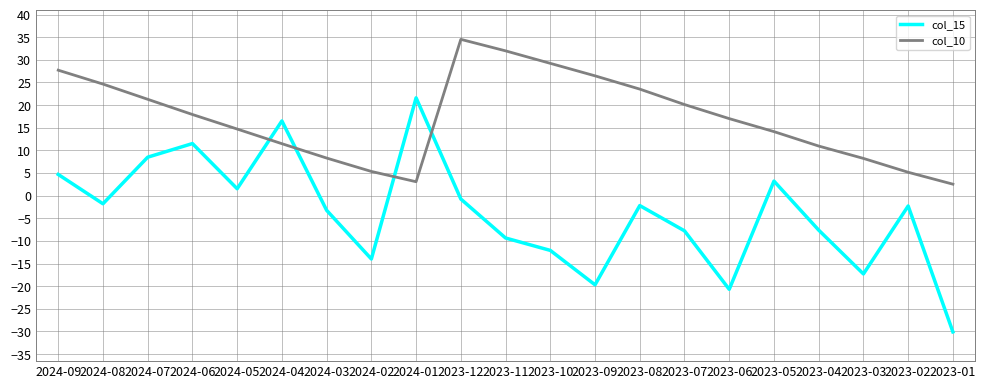

Is this an area chart (filled region under the line)?

No